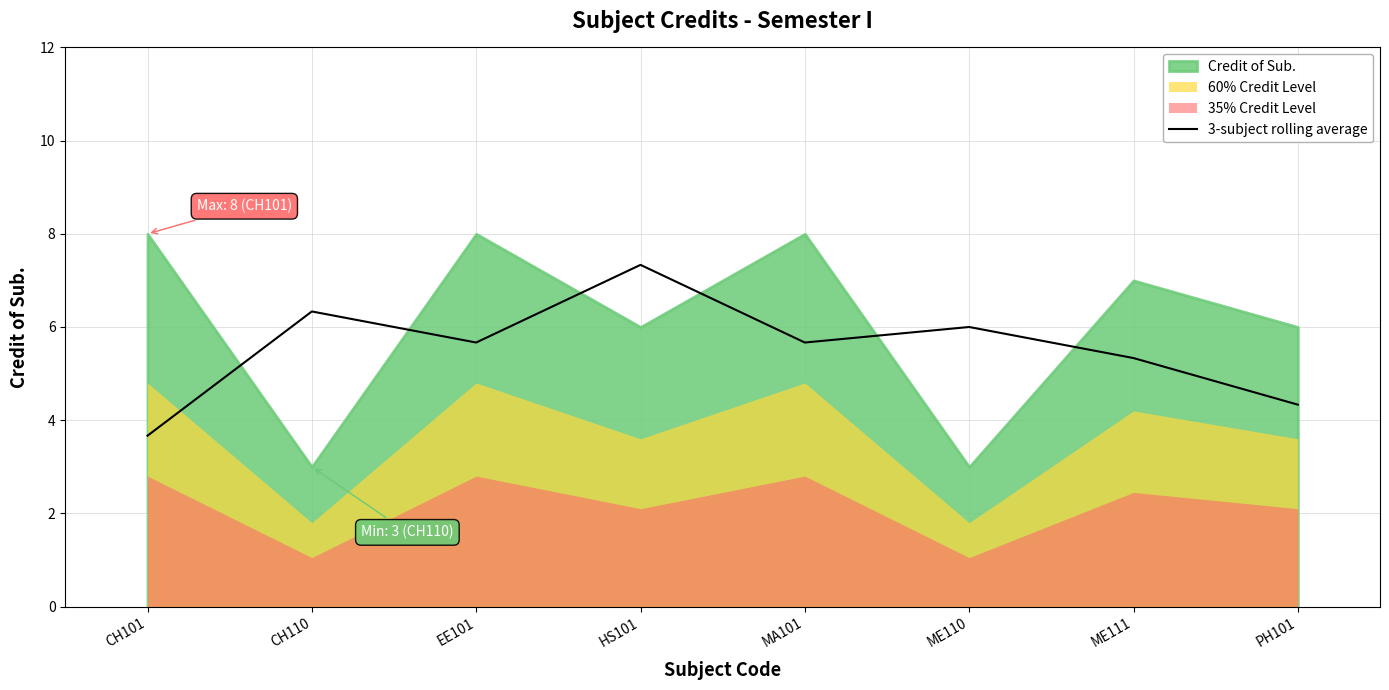

At which label does the data first exceed 5?

CH110